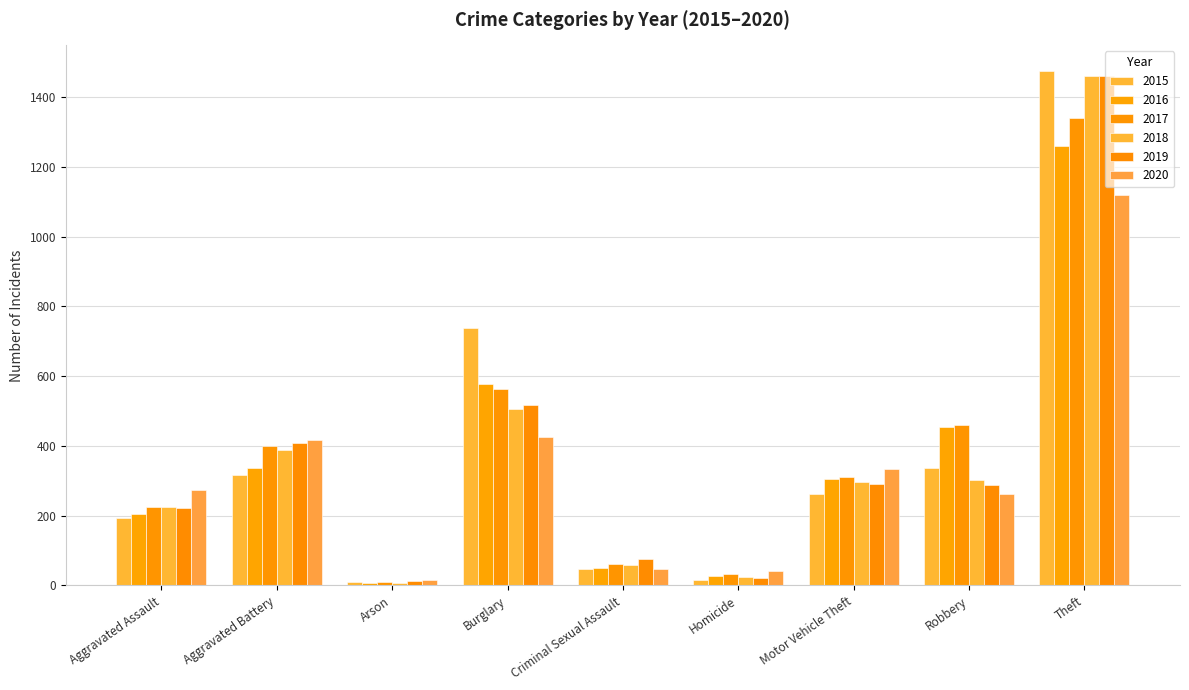

Between Aggravated Battery and Theft, which series saw the biggest shift?

2015